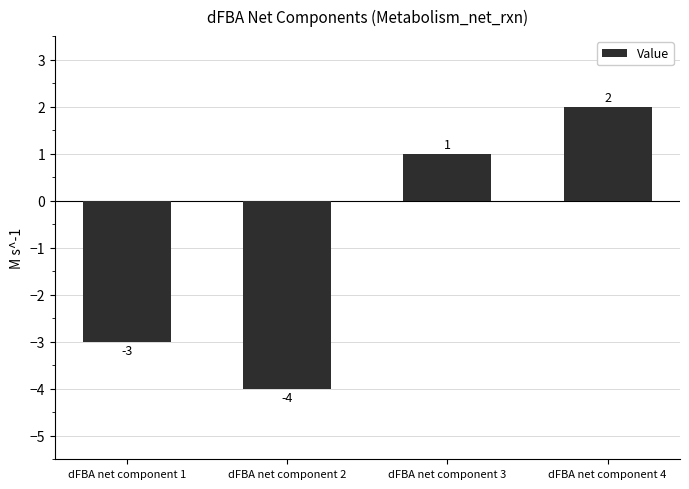

Are the bars horizontal?

No